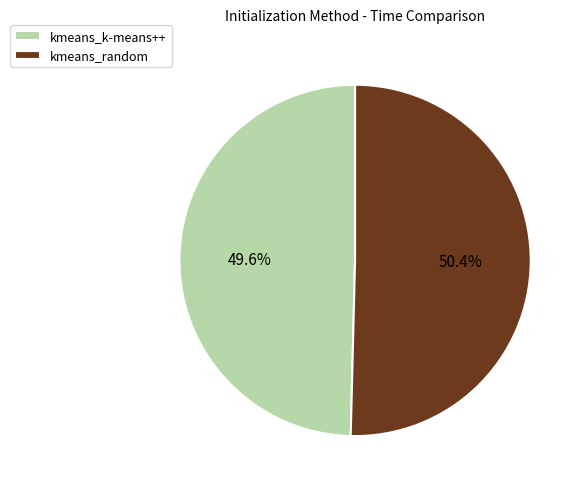

To the nearest percent, what is the combined percentage of kmeans_k-means++ and kmeans_random?

100%